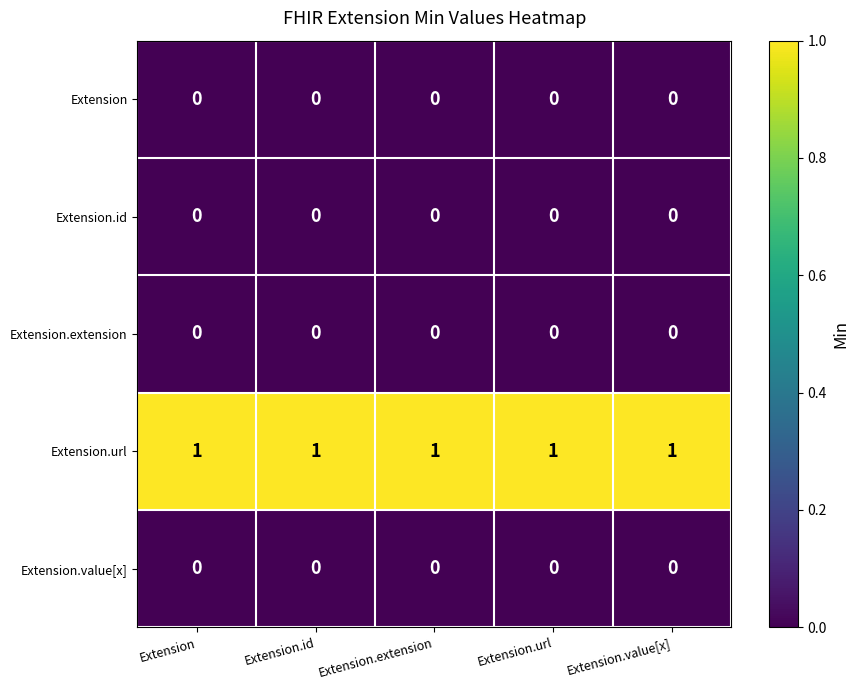

True or false: Extension.value[x] has a value of 0 at Extension.url.

True